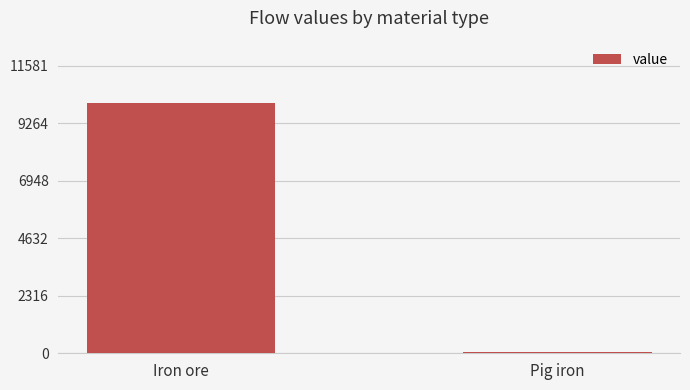

What is the difference between the values at Pig iron and Iron ore?

10006.6